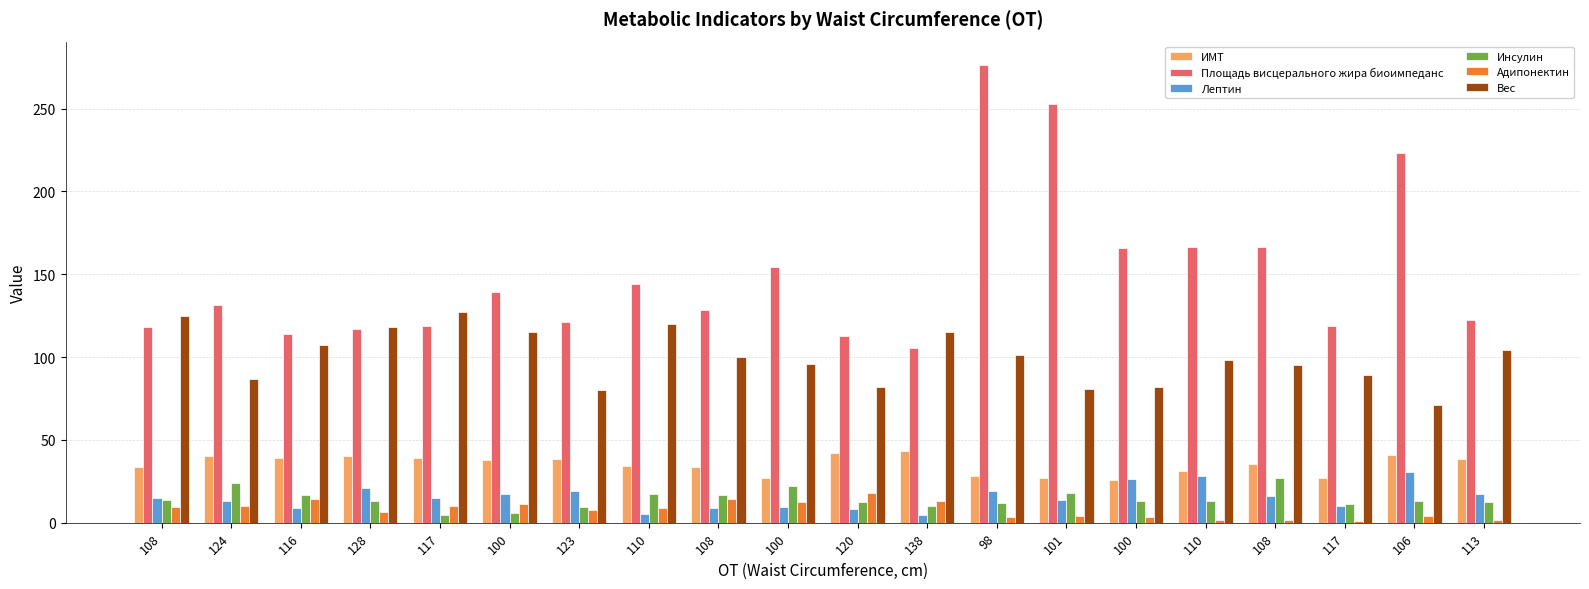

How many groups of bars are there?

20